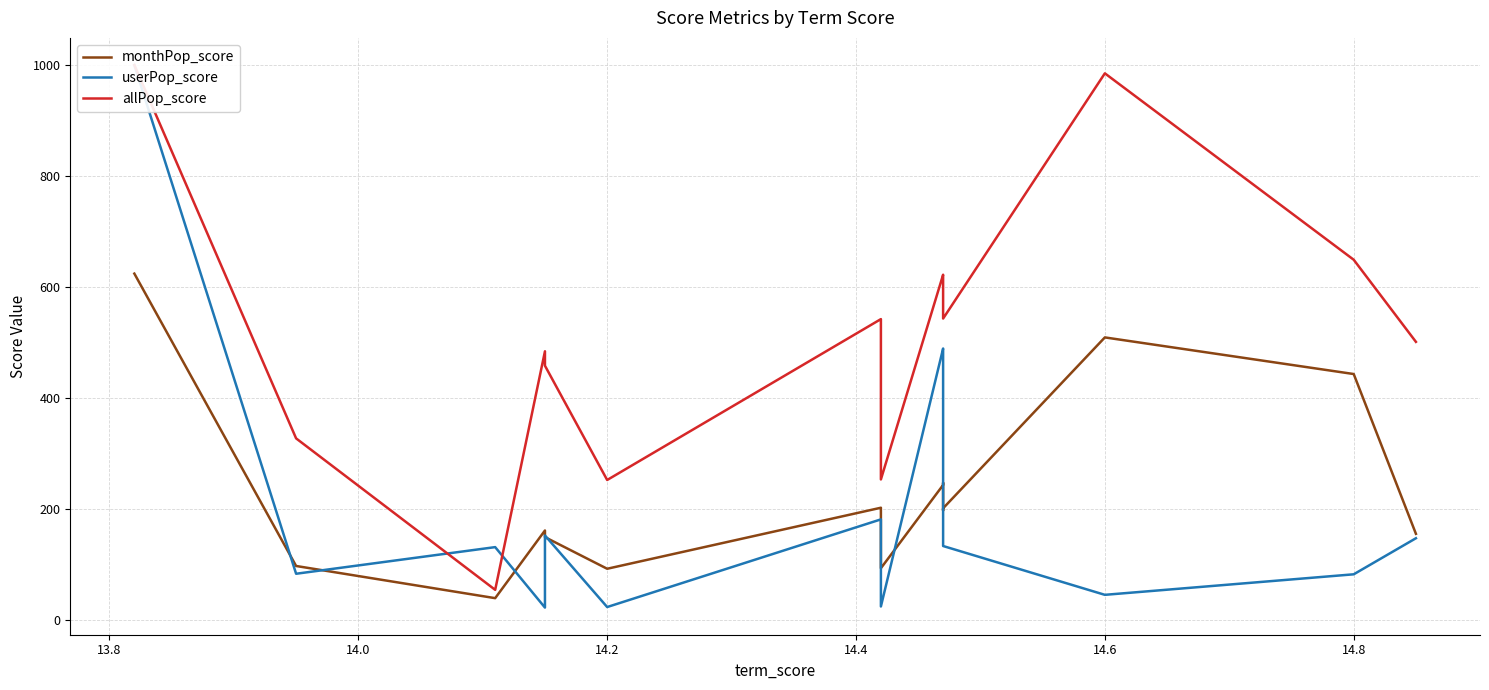

What is the average value of the userPop_score series?

213